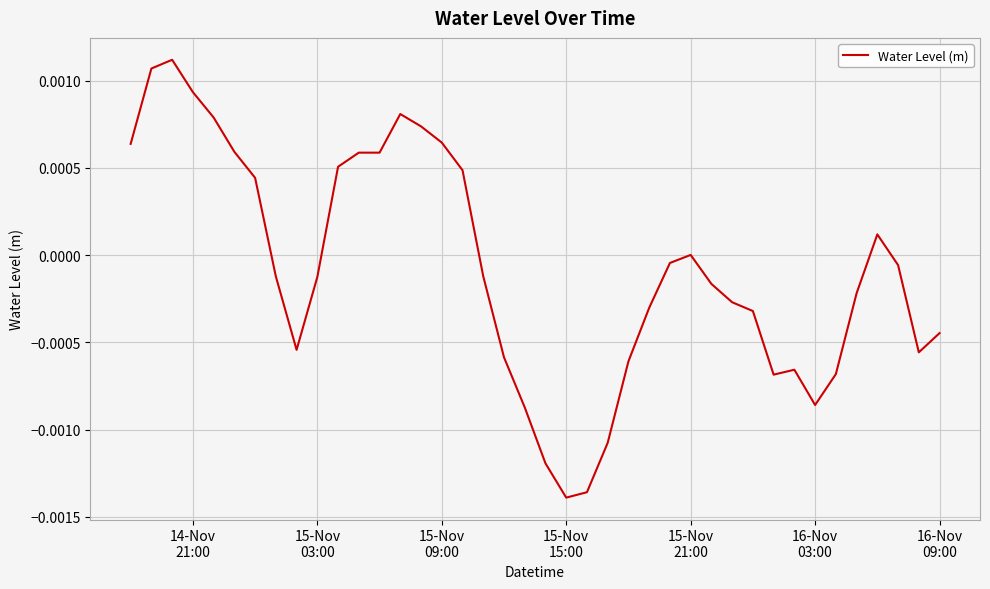

Is this an area chart (filled region under the line)?

No